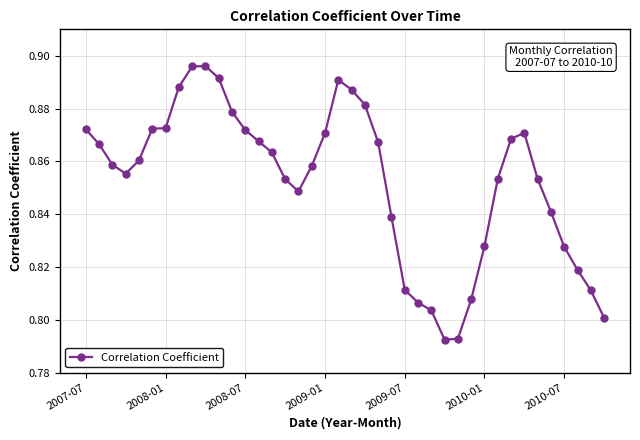

How many values are between 0 and 1?

40